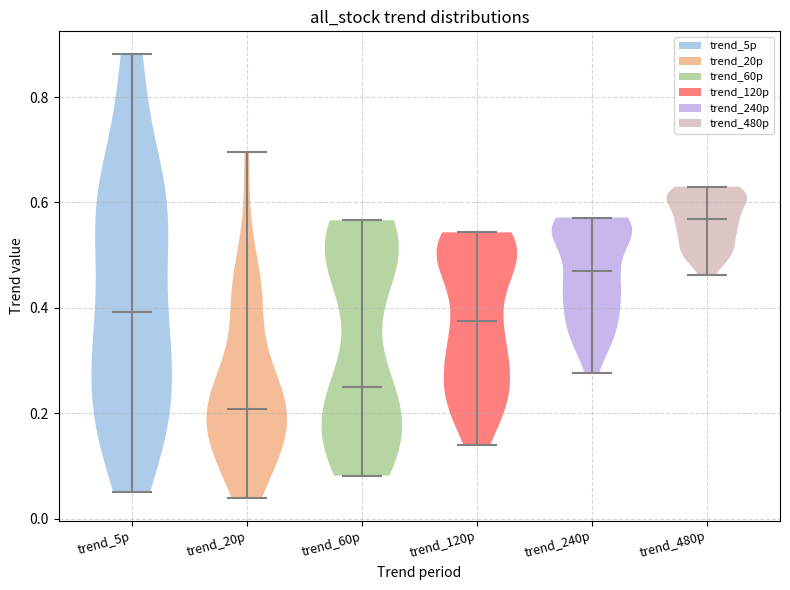

Where does the median line of the violin for trend_240p sit on the y-axis? The values are not printed on the chart, so give them approximately, as read against the axis.

0.48